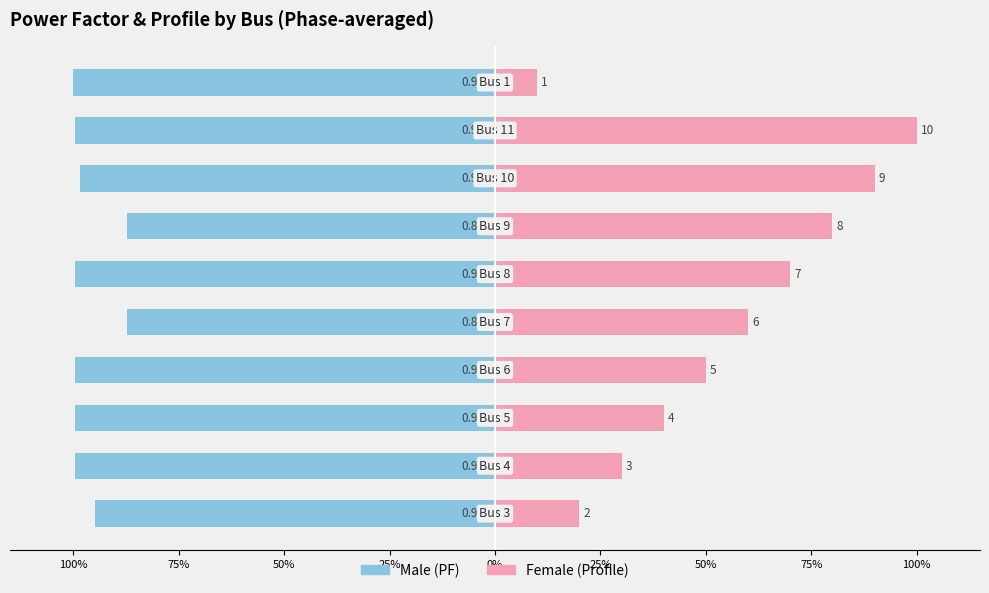

At how many categories does at least one series exceed -66?

10